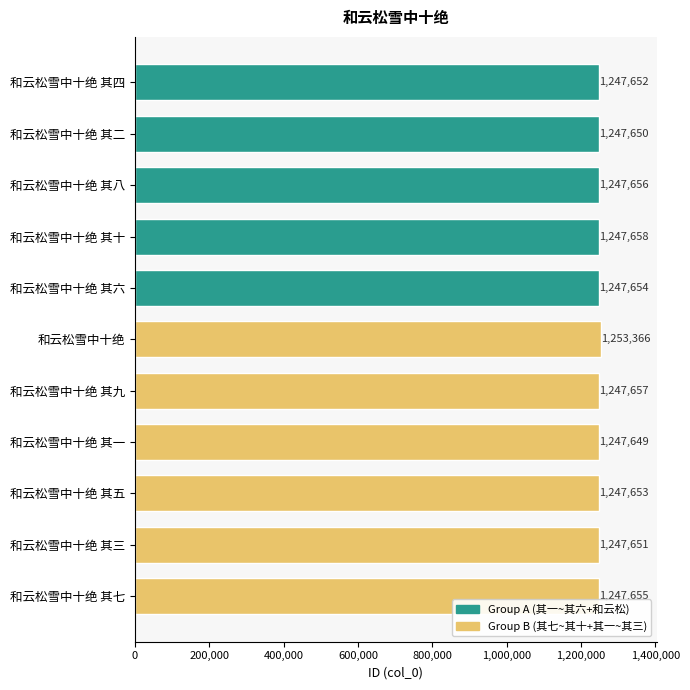

What is the difference between the maximum and second lowest values?

5716